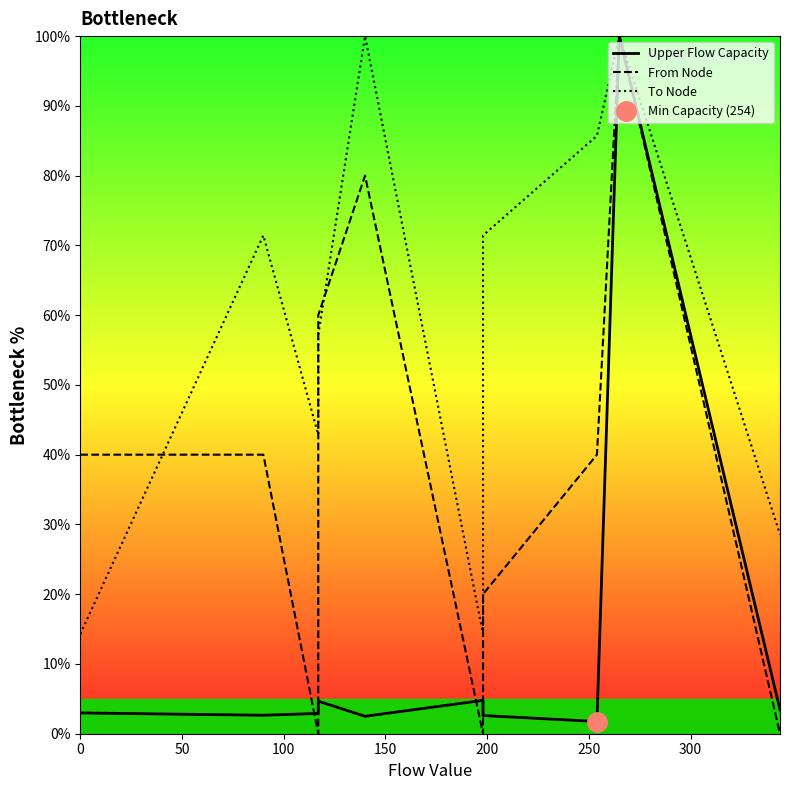

True or false: From Node has a value of 40.0 at 50.

True